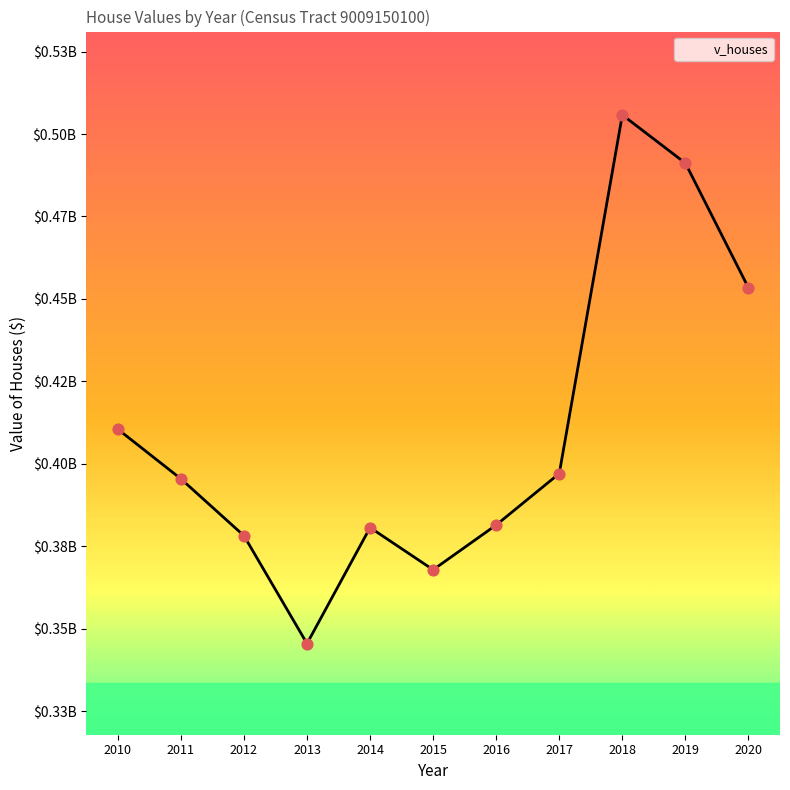

What is the change in value from 2014 to 2018?

+125132600